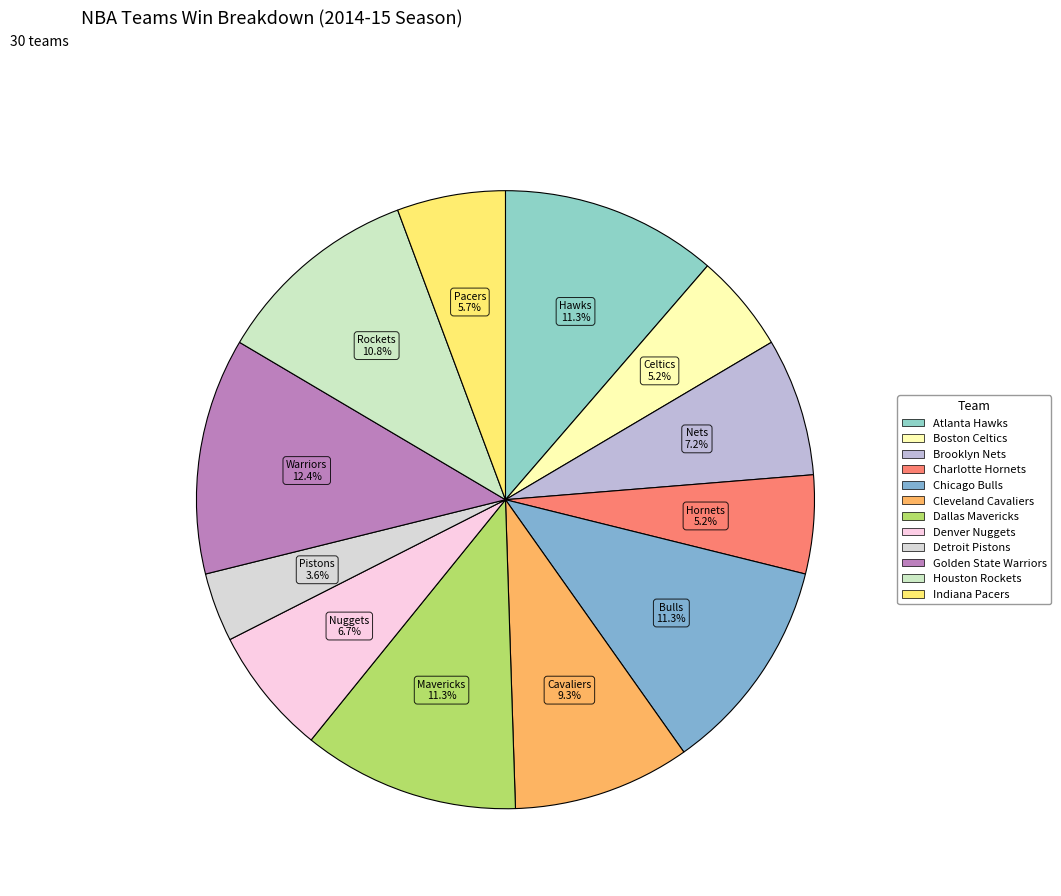

To the nearest percent, what percentage of the pie is Charlotte Hornets?

5%